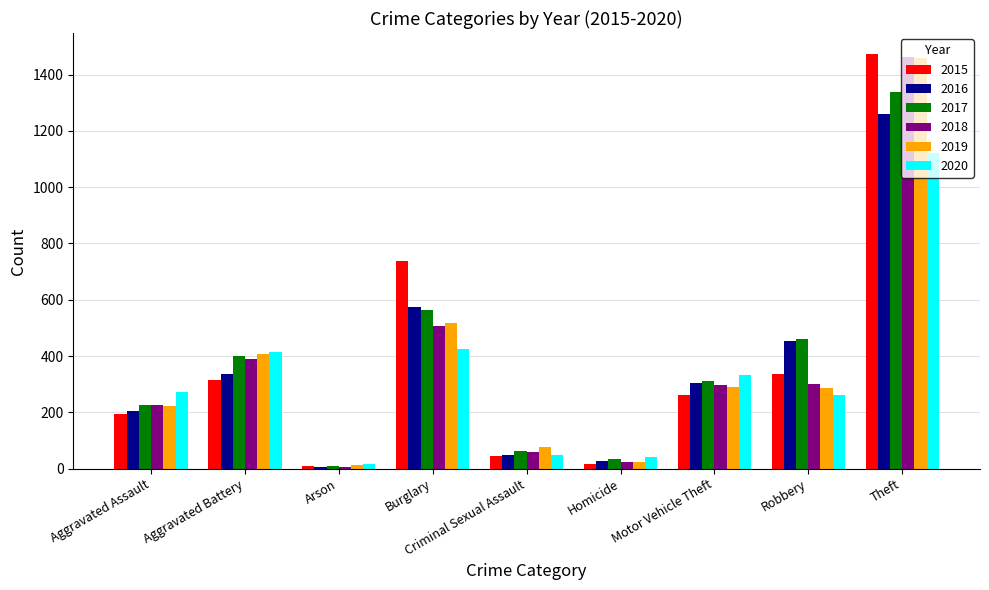

What is the difference between the maximum and minimum values in the 2019 series?

1447